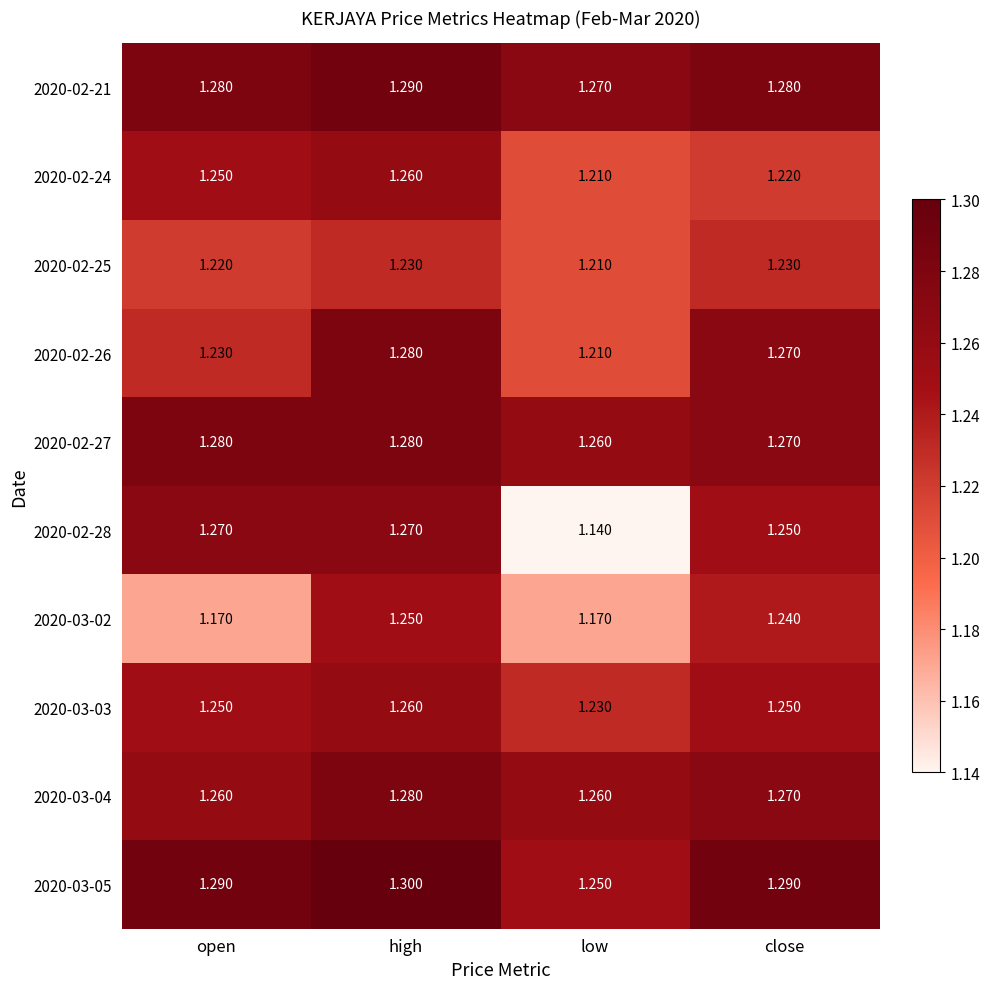

Which category has the highest value in the 2020-02-26 series?

high